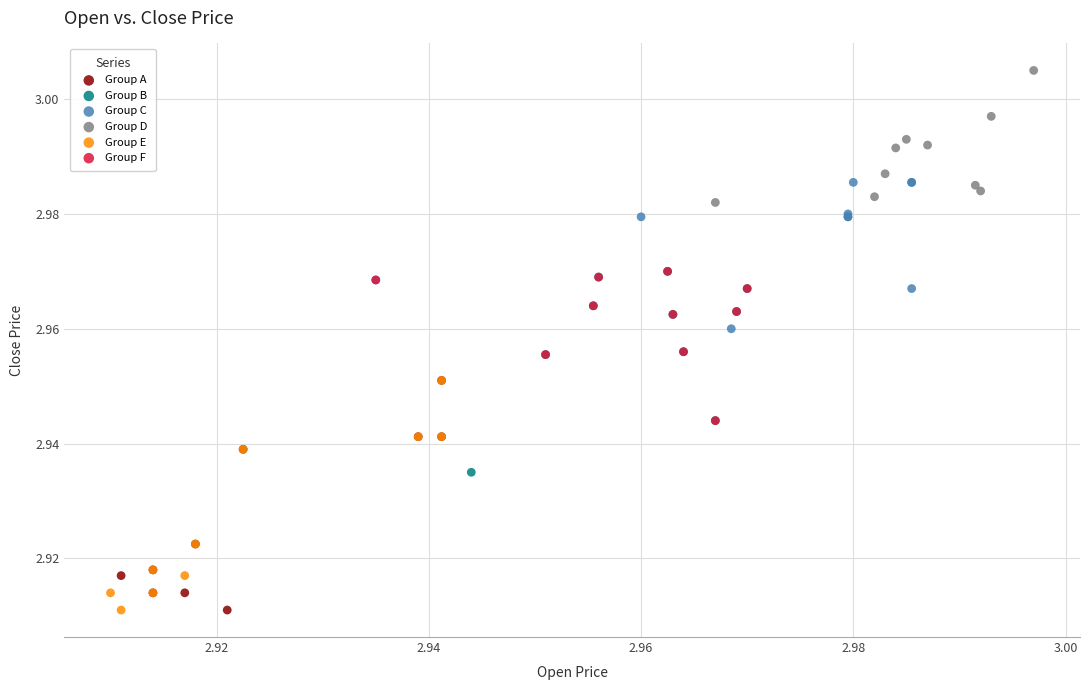

Which series reaches the maximum Y coordinate?

Group D